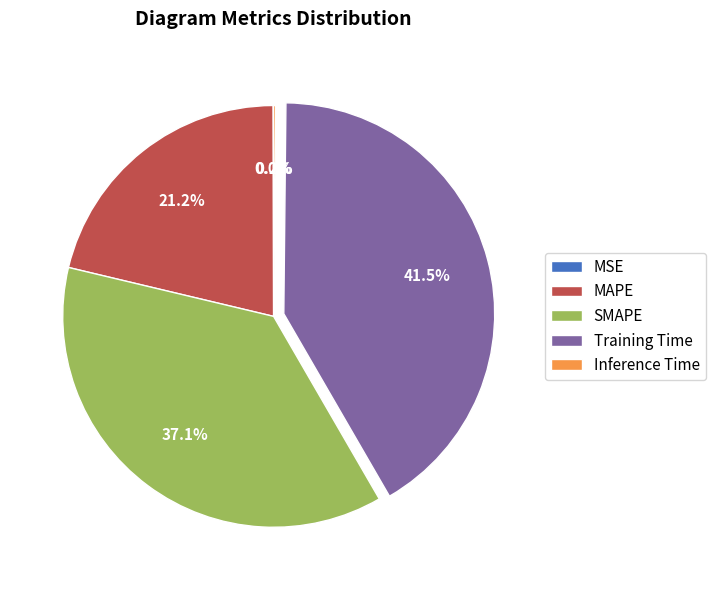

Do MAPE and Training Time together represent more than half of the pie?

Yes